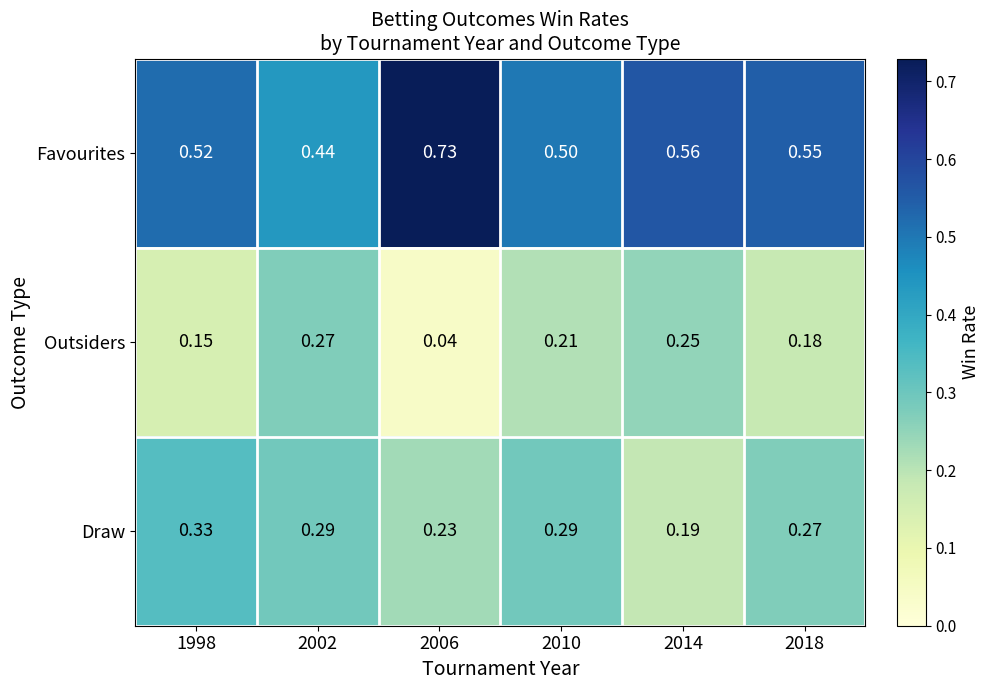

Is the value of Outsiders at 2014 greater than the value of Draw at 2014?

Yes